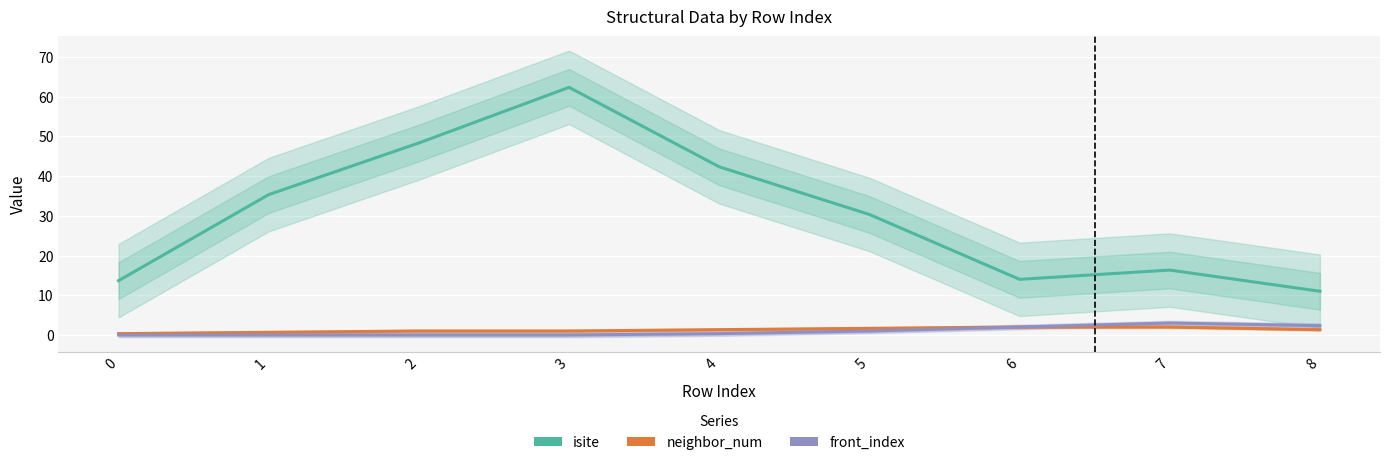

What is the average value of the neighbor_num series?

1.3